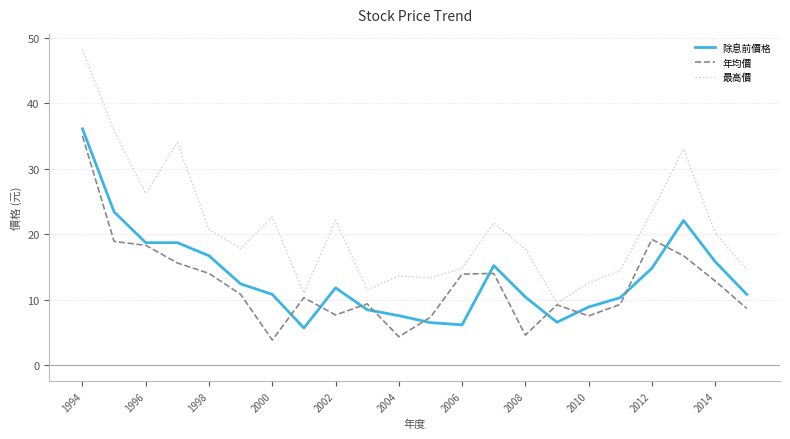

What is the smallest value displayed?

3.8